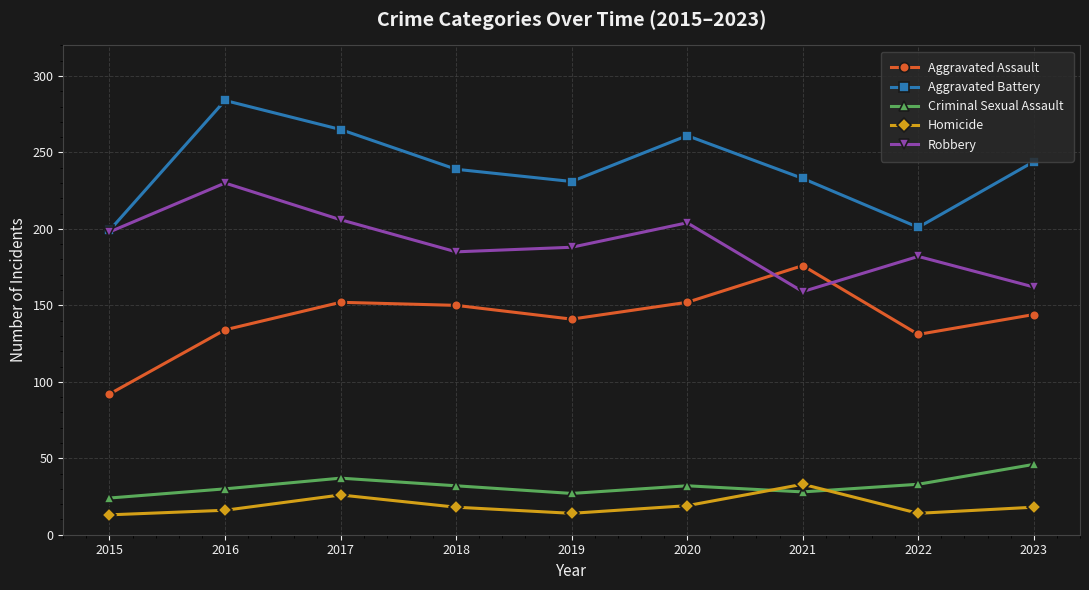

At which label does Aggravated Assault first exceed 144?

2017